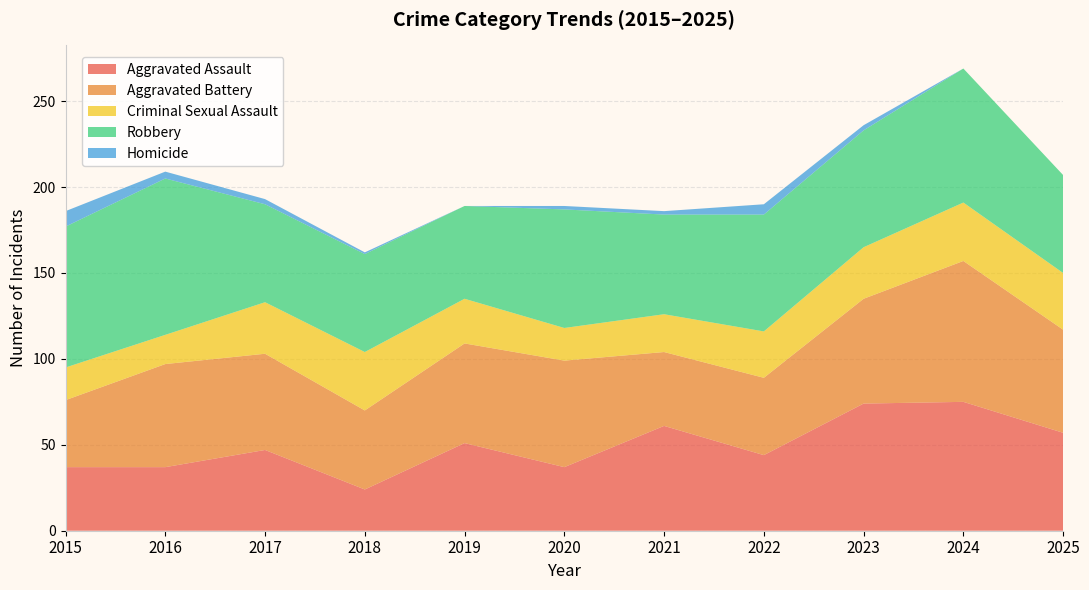

Reading right to left, transcribe all the data shown in this chart.

Aggravated Assault: 57	75	74	44	61	37	51	24	47	37	37
Aggravated Battery: 60	82	61	45	43	62	58	46	56	60	39
Criminal Sexual Assault: 33	34	30	27	22	19	26	34	30	17	19
Robbery: 57	78	68	68	58	69	54	57	57	91	82
Homicide: 0	0	3	6	2	2	0	1	3	4	9